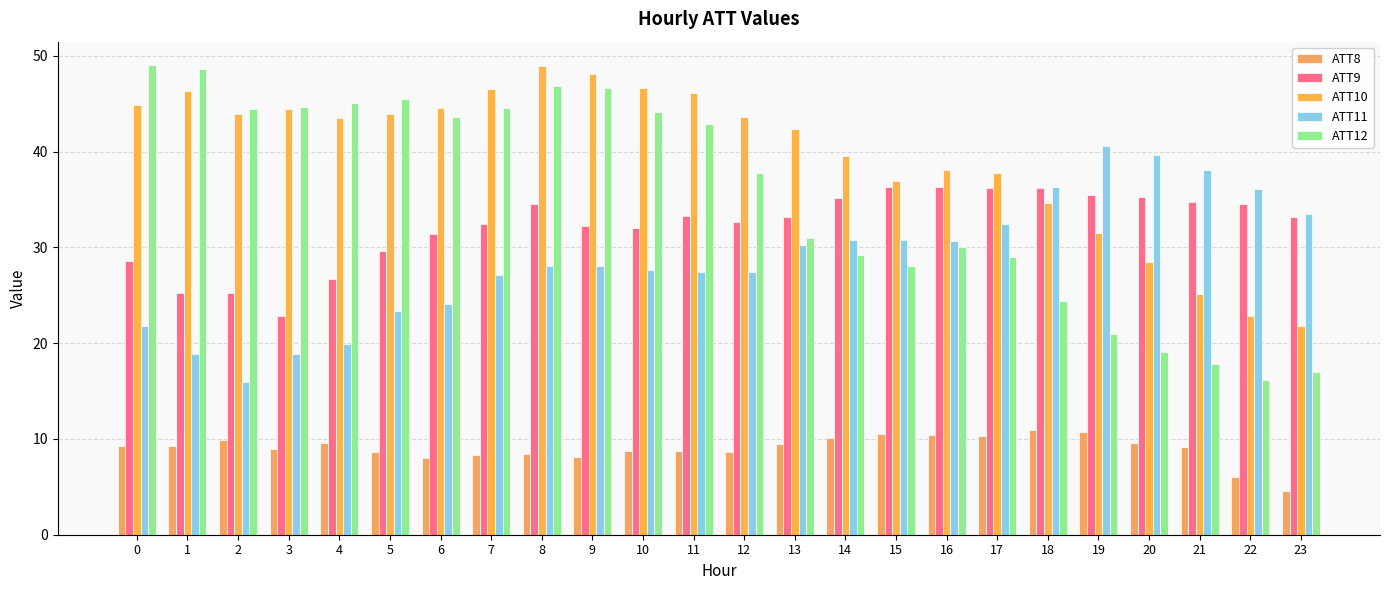

What is the difference between the maximum and second lowest values in the ATT12 series?

32.0